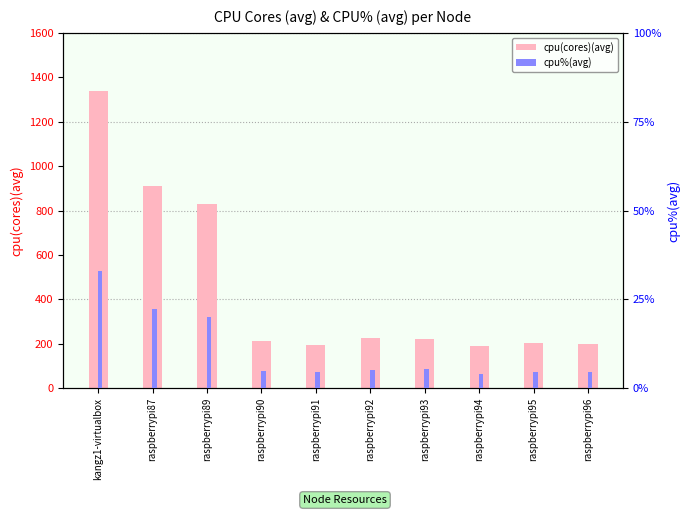

What is the sum of the cpu(cores)(avg) values at raspberrypi95 and raspberrypi92?

428.1